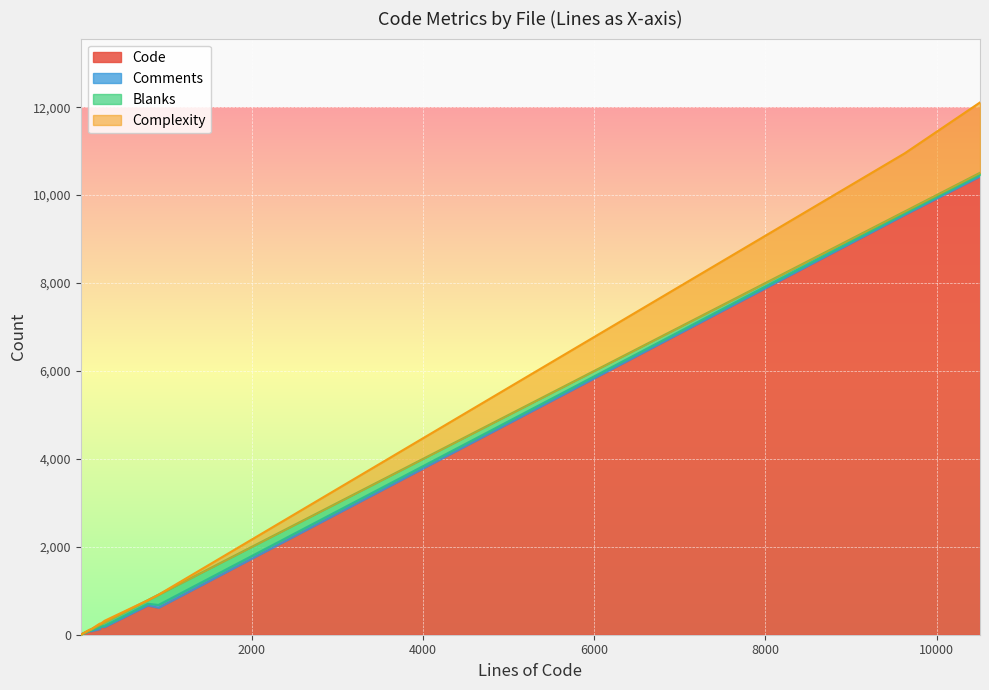

Reading left to right, extract all data points from this chart.

Code: utils.js=129	manifest.json=1	livewire.min.js=86	livewire.js=9554	livewire.esm.js=10426	index.js=174	commit.js=79	UnitTest.php=613	TemporaryUploadedFile.php=180	BrowserTest.php=666
Comments: utils.js=46	manifest.json=0	livewire.min.js=2	livewire.js=32	livewire.esm.js=35	index.js=30	commit.js=17	UnitTest.php=64	TemporaryUploadedFile.php=3	BrowserTest.php=38
Blanks: utils.js=50	manifest.json=1	livewire.min.js=15	livewire.js=44	livewire.esm.js=47	index.js=76	commit.js=24	UnitTest.php=233	TemporaryUploadedFile.php=51	BrowserTest.php=80
Complexity: utils.js=29	manifest.json=0	livewire.min.js=10	livewire.js=1323	livewire.esm.js=1600	index.js=37	commit.js=1	UnitTest.php=0	TemporaryUploadedFile.php=15	BrowserTest.php=0